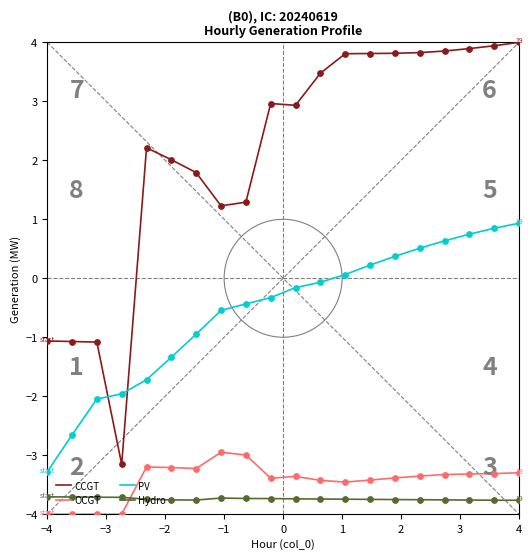

Which series has the largest range (max minus min)?

CCGT